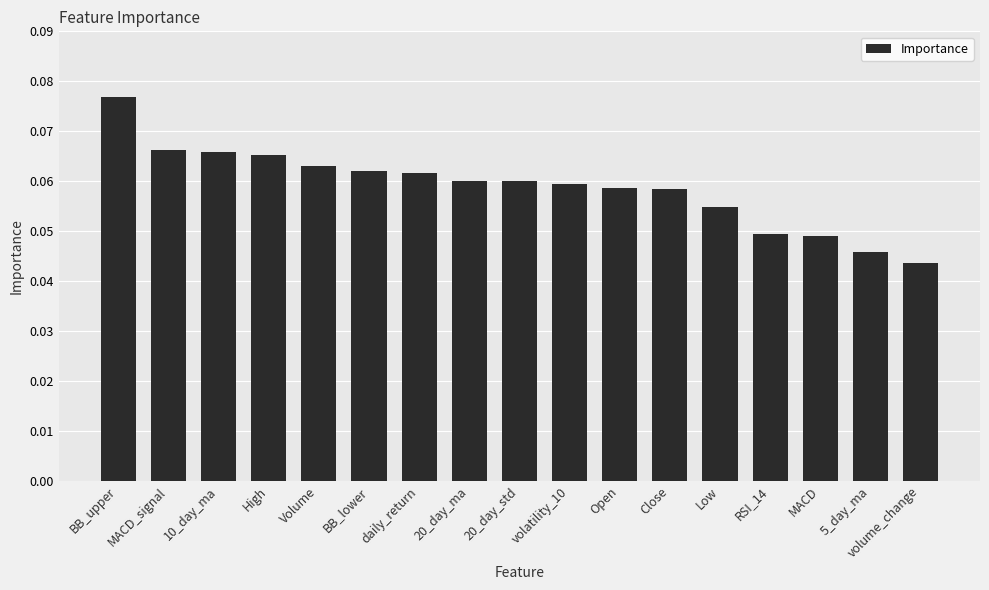

What is the label of the 15th bar from the right?

10_day_ma